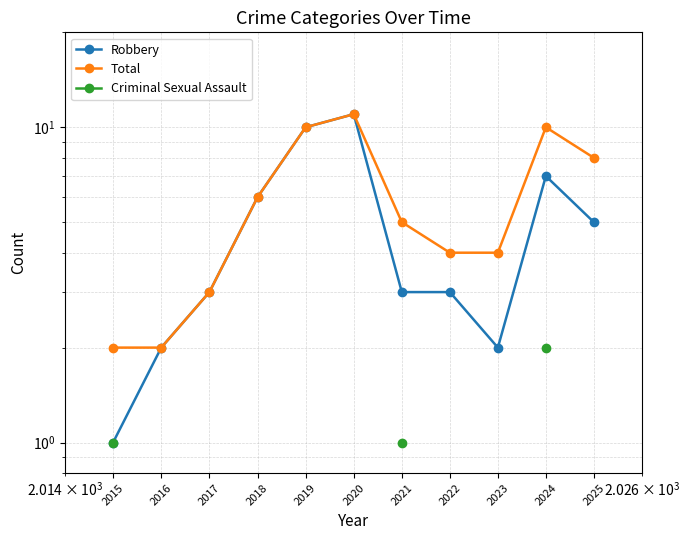

At which label is Robbery closest to 6?

2018